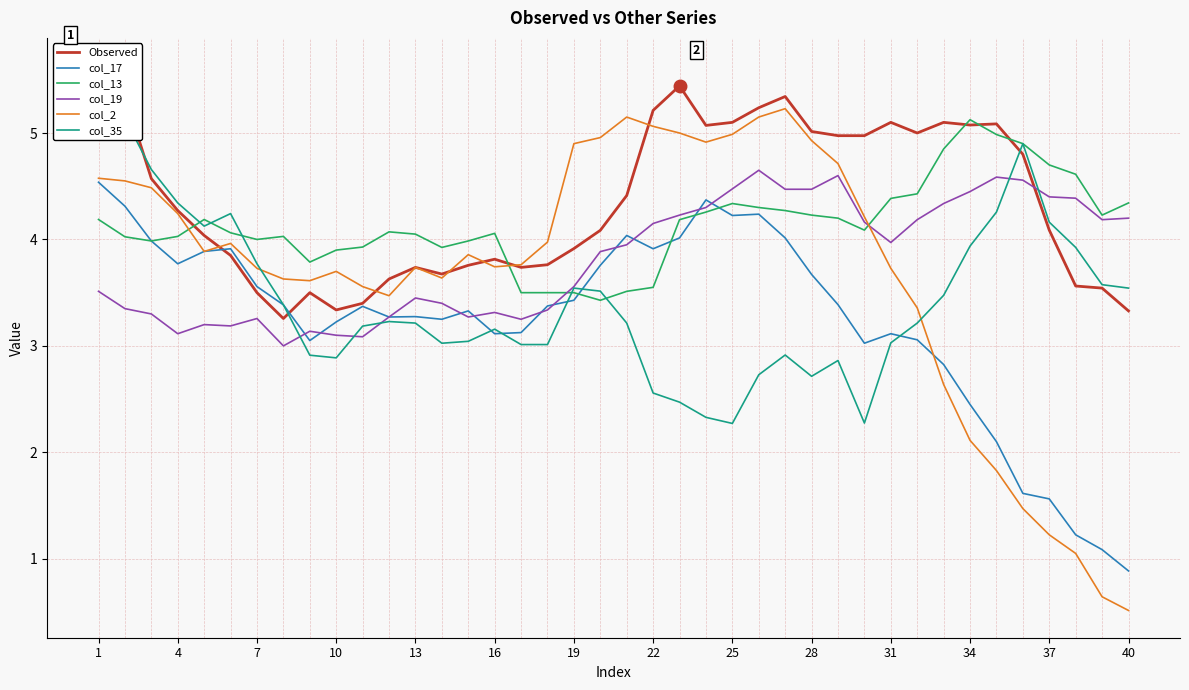

What is the highest value of the col_2 series?

5.2